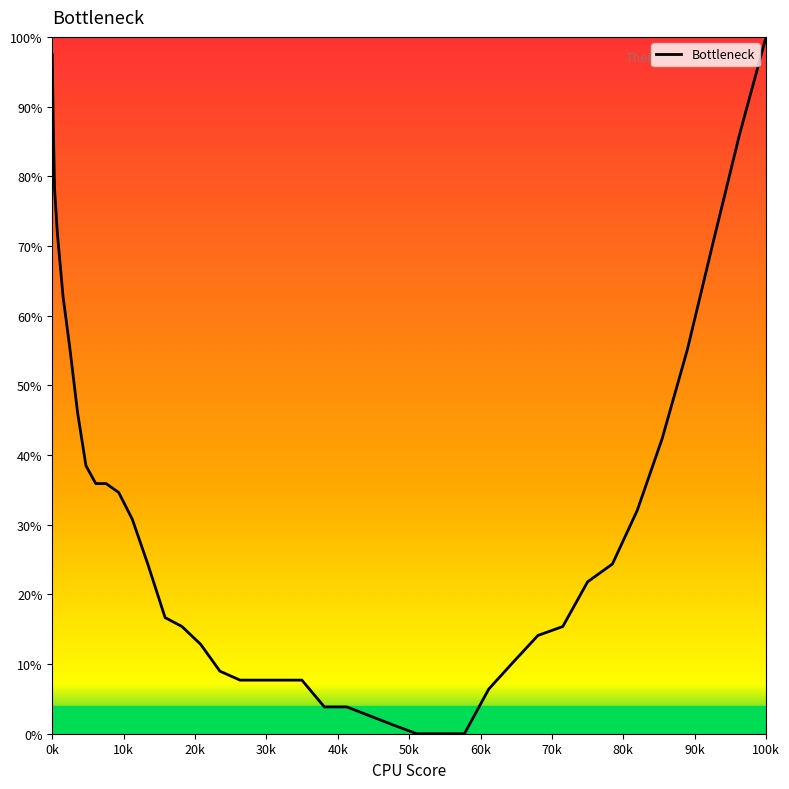

What is the greatest value displayed?

100.0